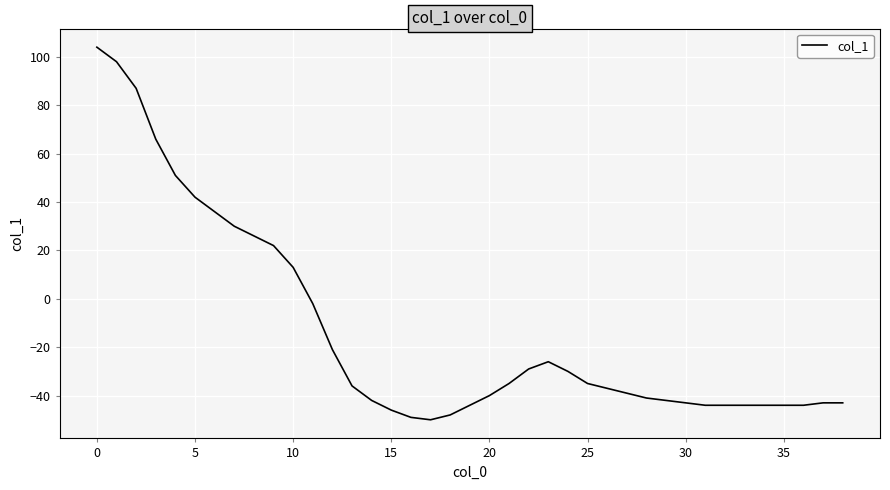

What is the sum of all values?

-510